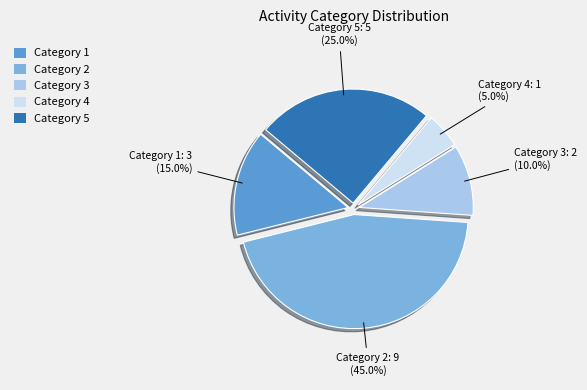

What percentage do Category 2 and Category 4 together represent?

50.0%